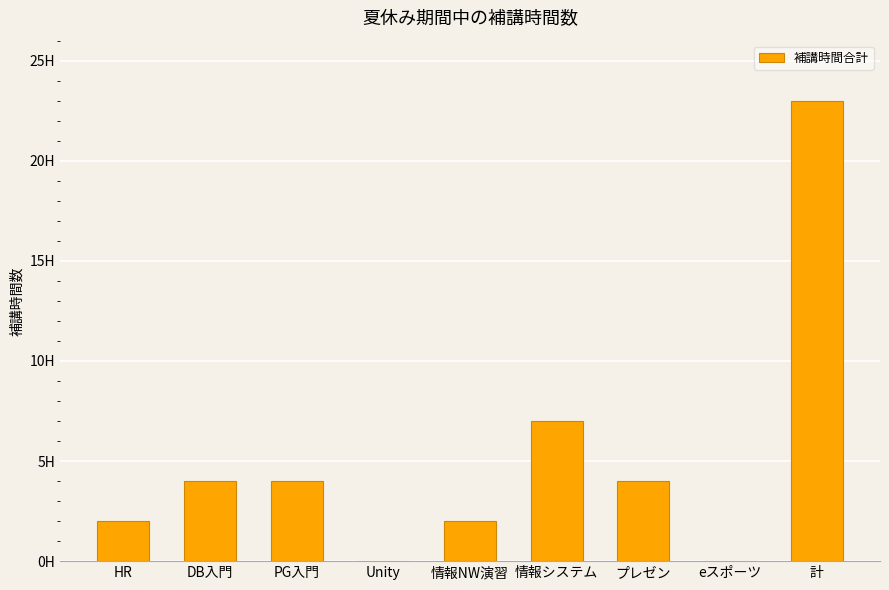

Where is the data nearest to the value 11?

情報システム